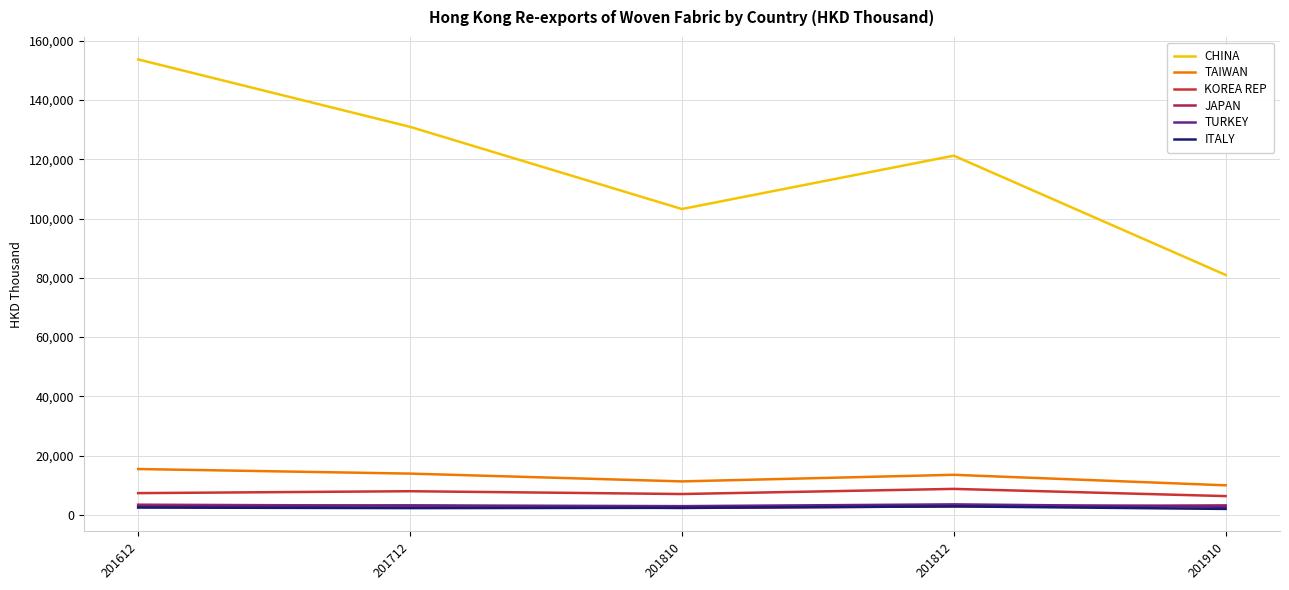

Is it true that ITALY equals 2436.6 at 201612?

True